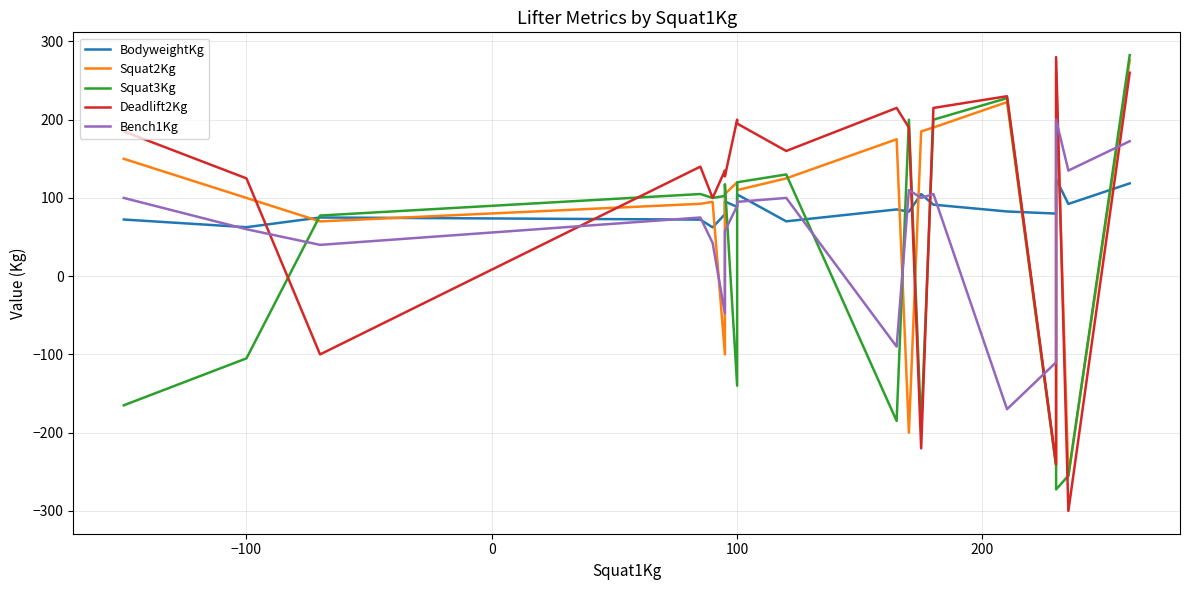

What is the minimum value shown in the chart?

-300.0